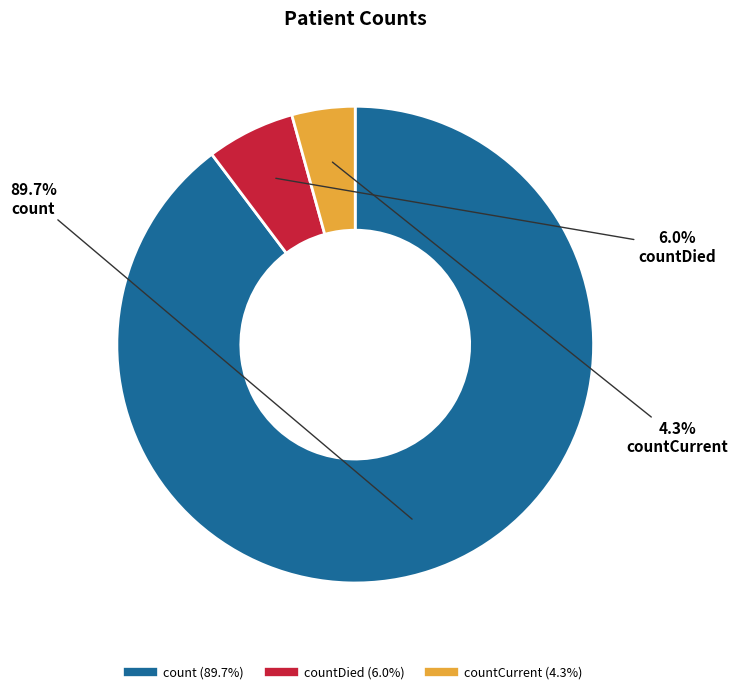

Does any single category account for the majority?

Yes